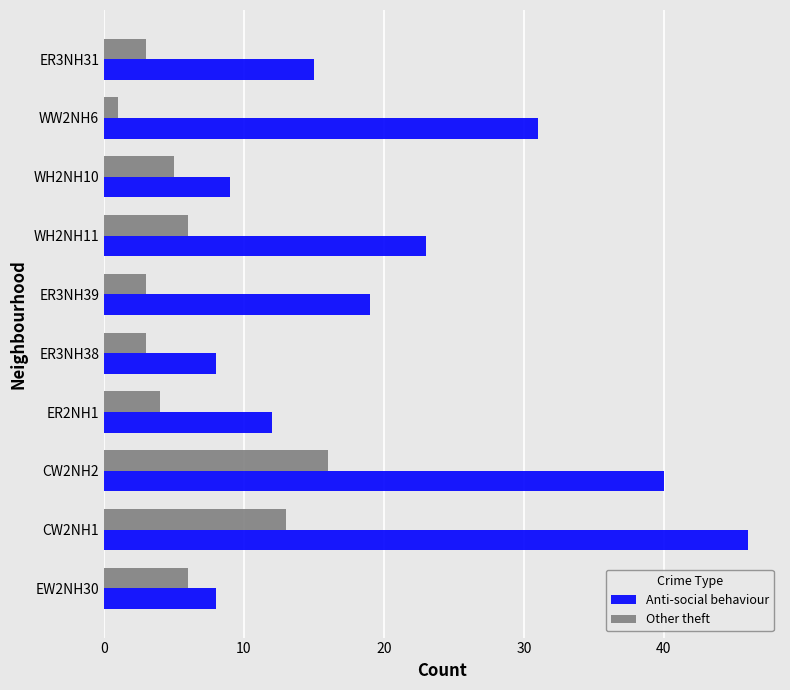

What are all the series names shown in the legend?

Anti-social behaviour, Other theft